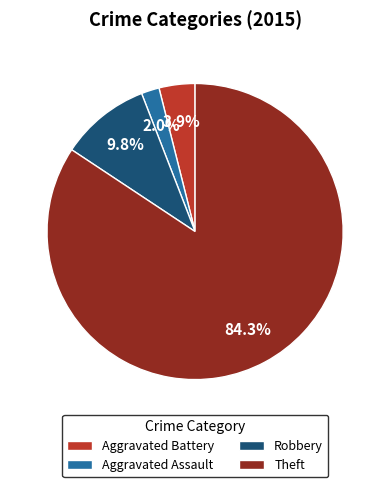

Which slice is the largest?

Theft